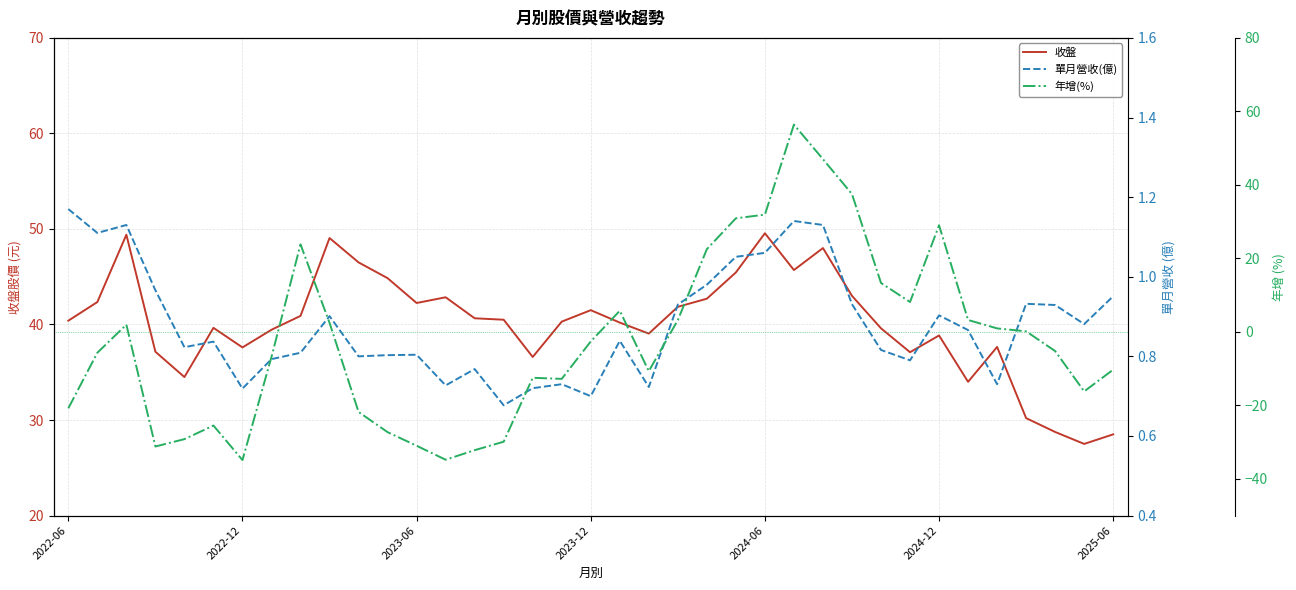

Count the number of categories in the chart.

37